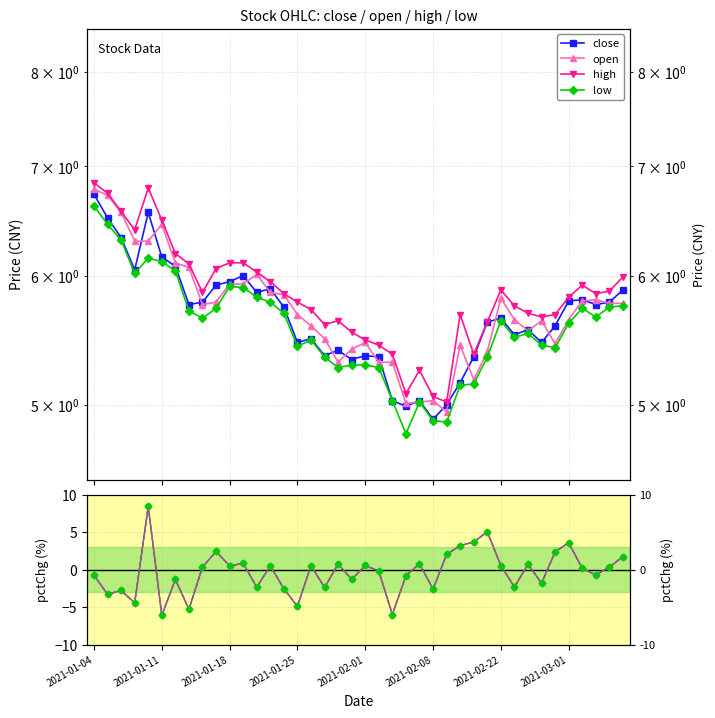

True or false: high and low intersect in this chart.

False